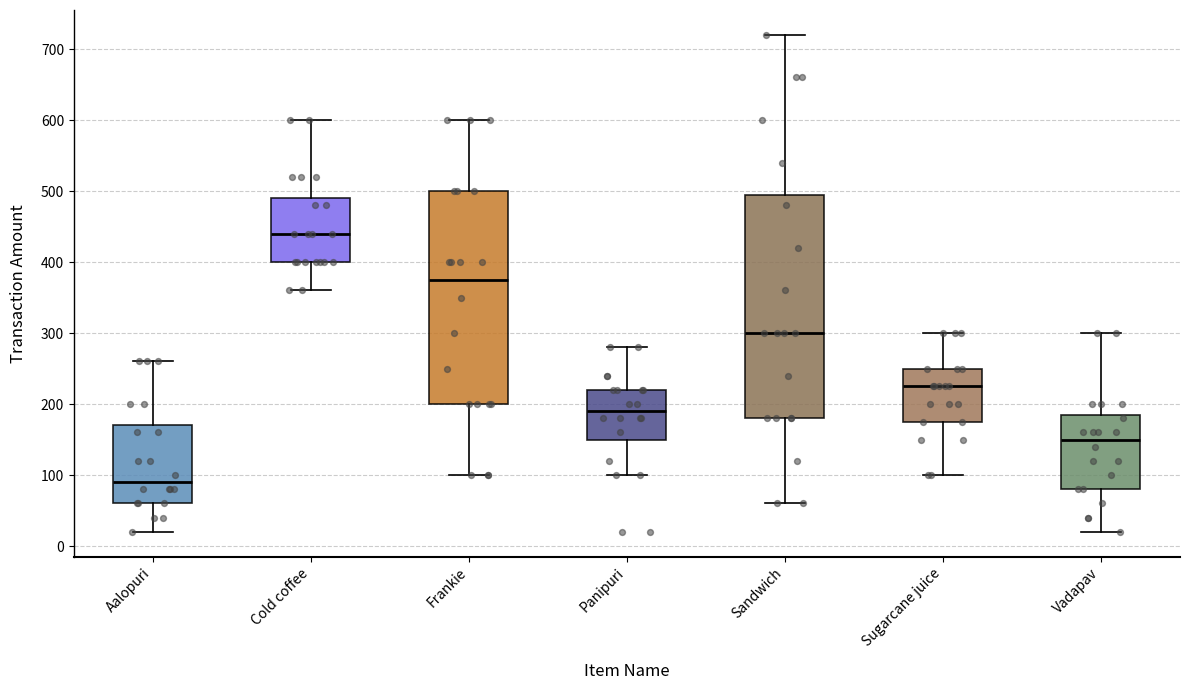

Reading left to right, transcribe this box plot: for each box, give where its median line is, the range the box spans, and where its two whiskers end, as read against the y-axis. The values are not printed on the chart, so give them approximately, as read against the axis.

Aalopuri: median 90, box 60 to 170, whiskers 20 to 260
Cold coffee: median 440, box 400 to 490, whiskers 360 to 600
Frankie: median 380, box 200 to 500, whiskers 100 to 600
Panipuri: median 190, box 150 to 220, whiskers 100 to 280
Sandwich: median 300, box 180 to 500, whiskers 60 to 720
Sugarcane juice: median 230, box 180 to 250, whiskers 100 to 300
Vadapav: median 150, box 80 to 190, whiskers 20 to 300